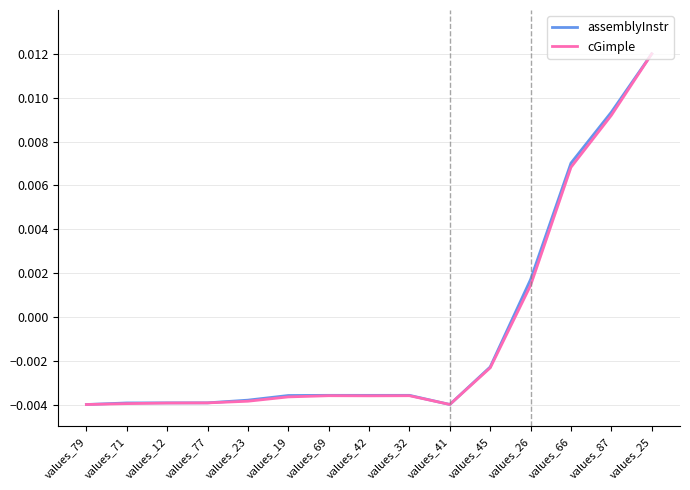

Is the value of cGimple at values_41 greater than the value of assemblyInstr at values_69?

No